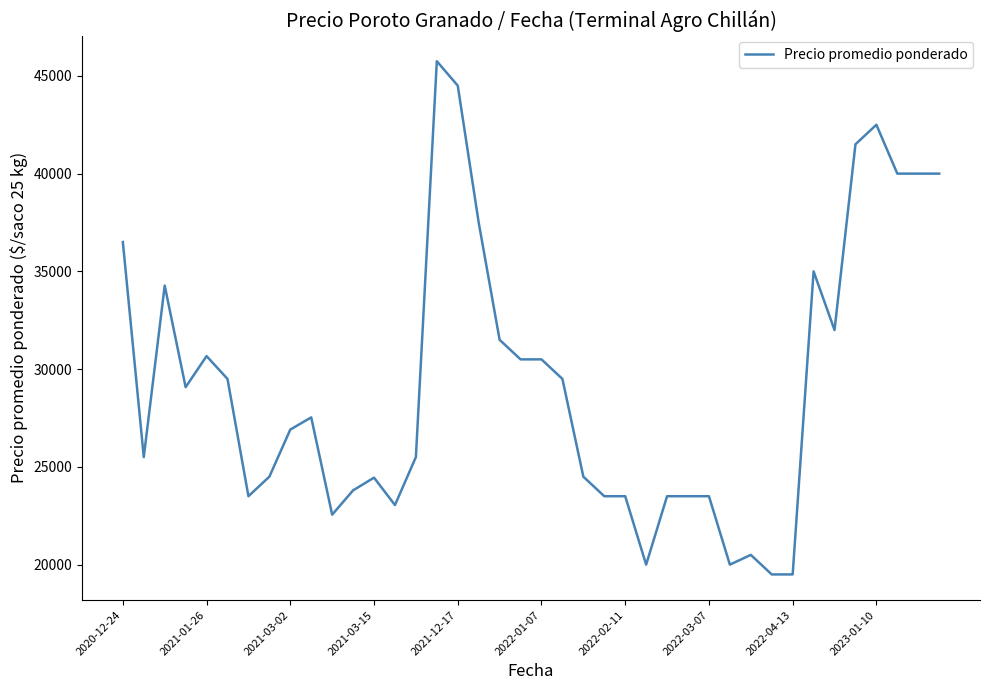

What is the smallest value displayed?

19500